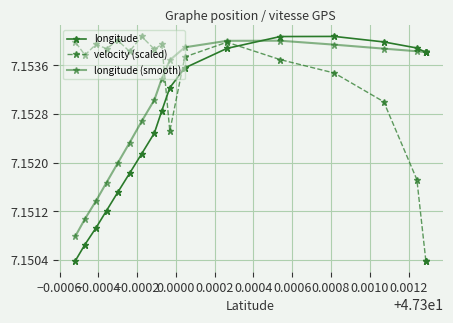

Which label corresponds to the largest value in the chart?

0.0004